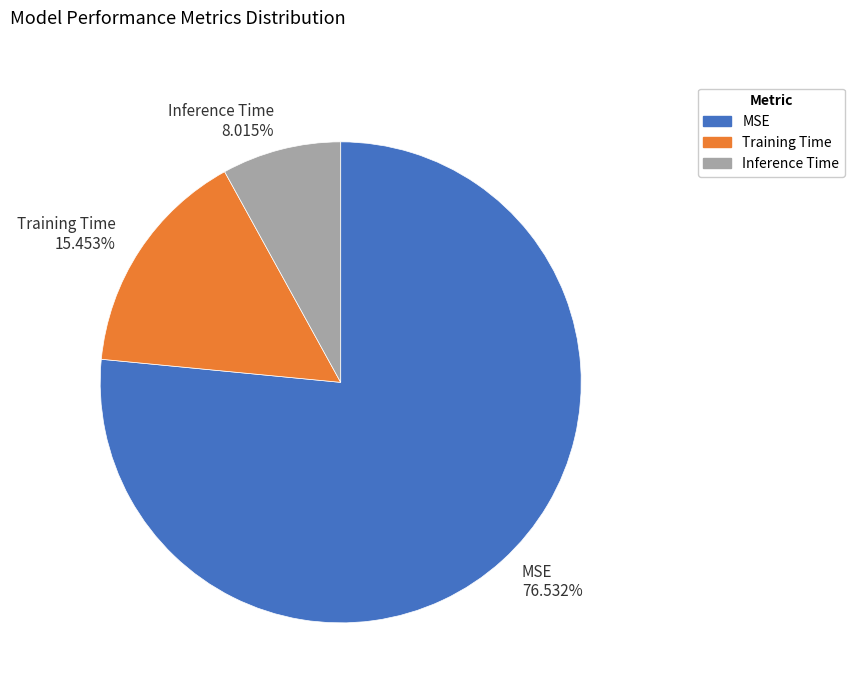

Between MSE and Inference Time, which is larger?

MSE